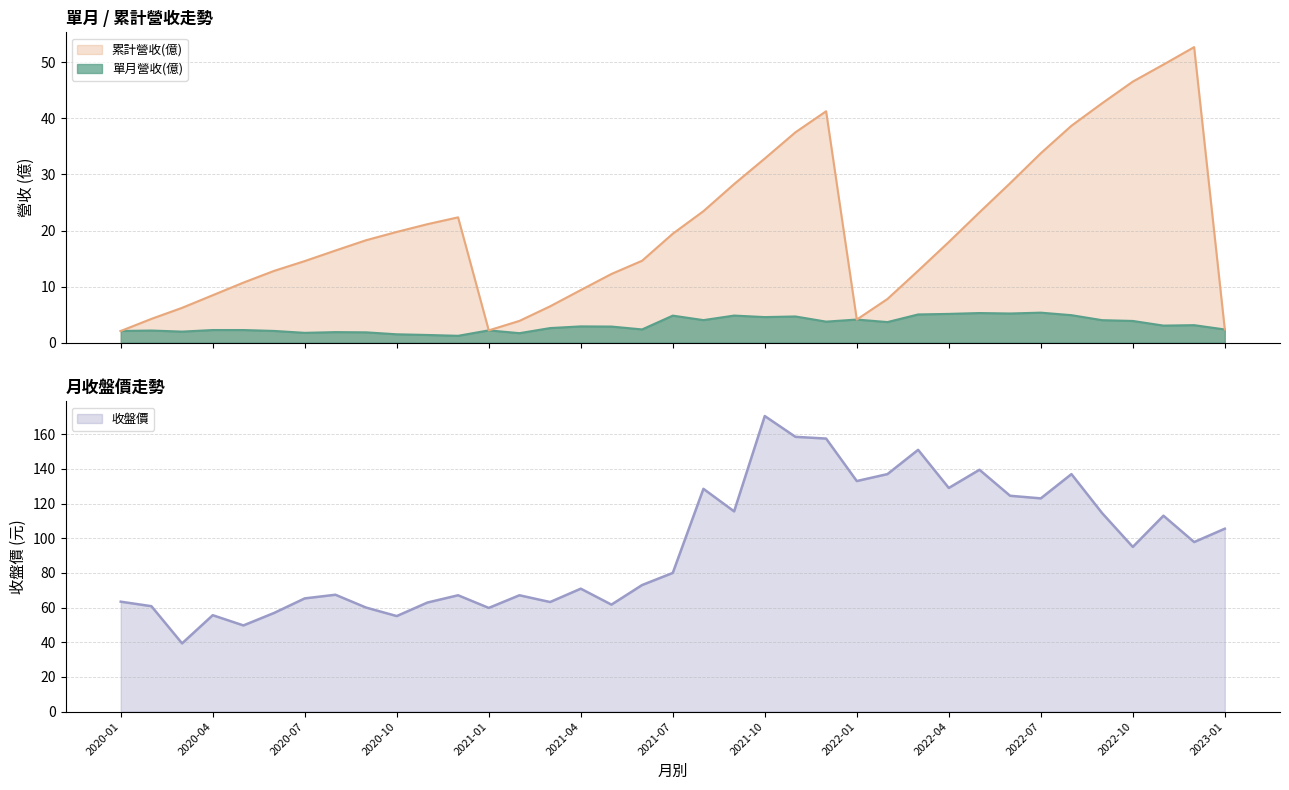

How many lines are shown in the chart?

3